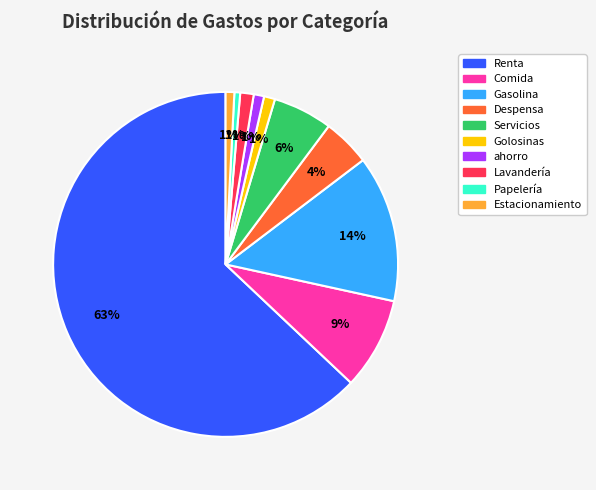

Count the number of slices in the pie.

10